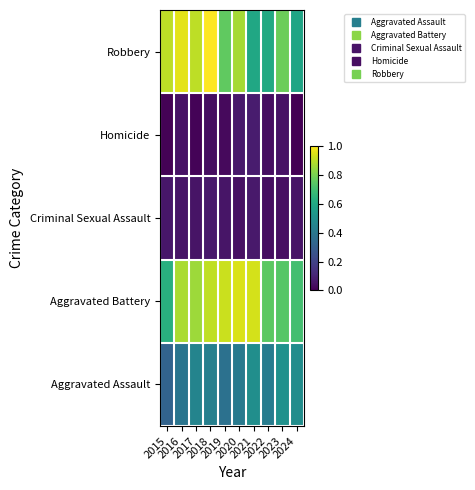

At which category does the chart reach its minimum across all series?

2024